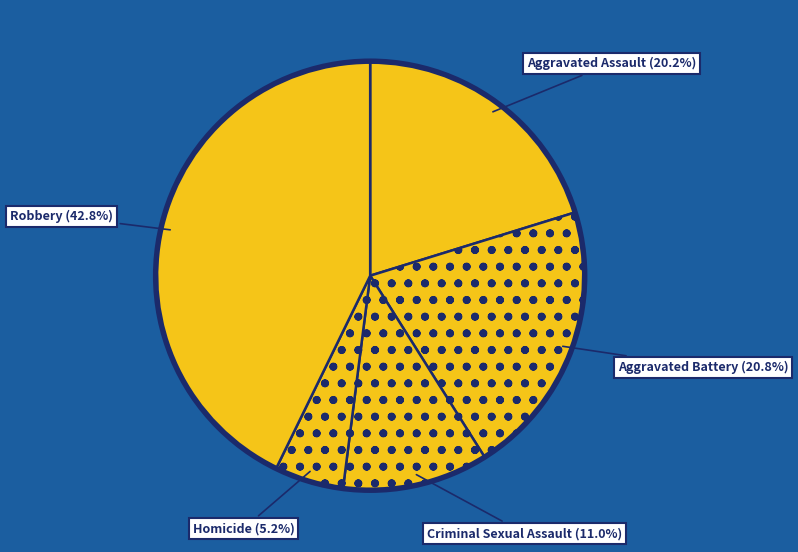

Which slice is the largest?

Robbery